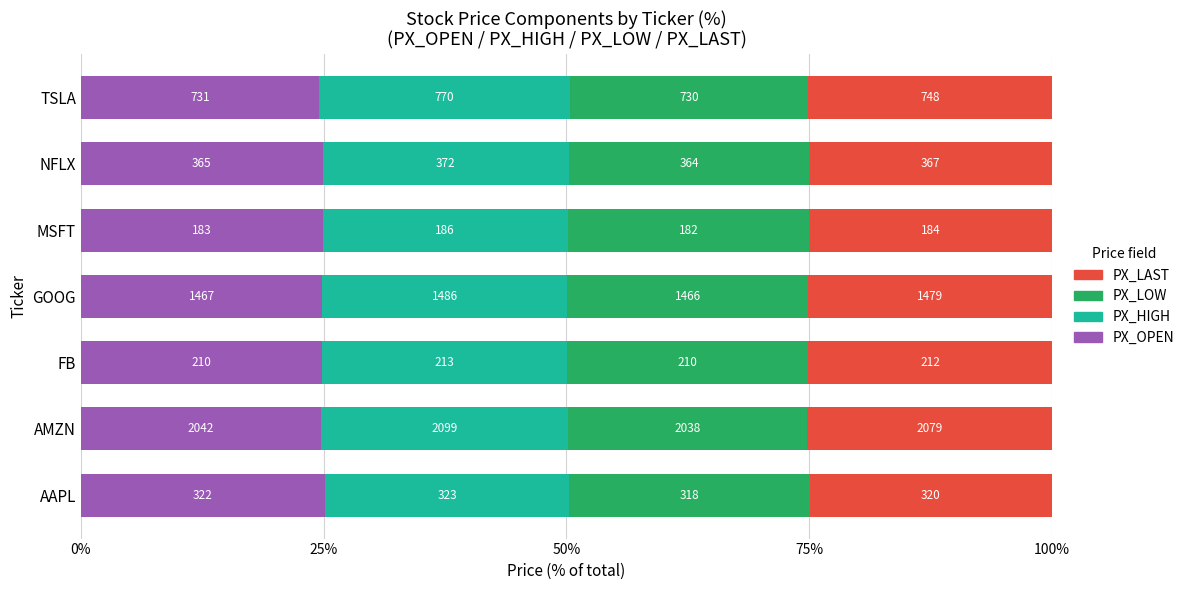

Reading left to right, extract all data points from this chart.

PX_OPEN: 25.1	24.7	24.9	24.9	24.9	24.9	24.5
PX_HIGH: 25.2	25.4	25.2	25.2	25.3	25.3	25.8
PX_LOW: 24.8	24.7	24.8	24.9	24.8	24.8	24.5
PX_LAST: 24.9	25.2	25.1	25.1	25.0	25.0	25.1